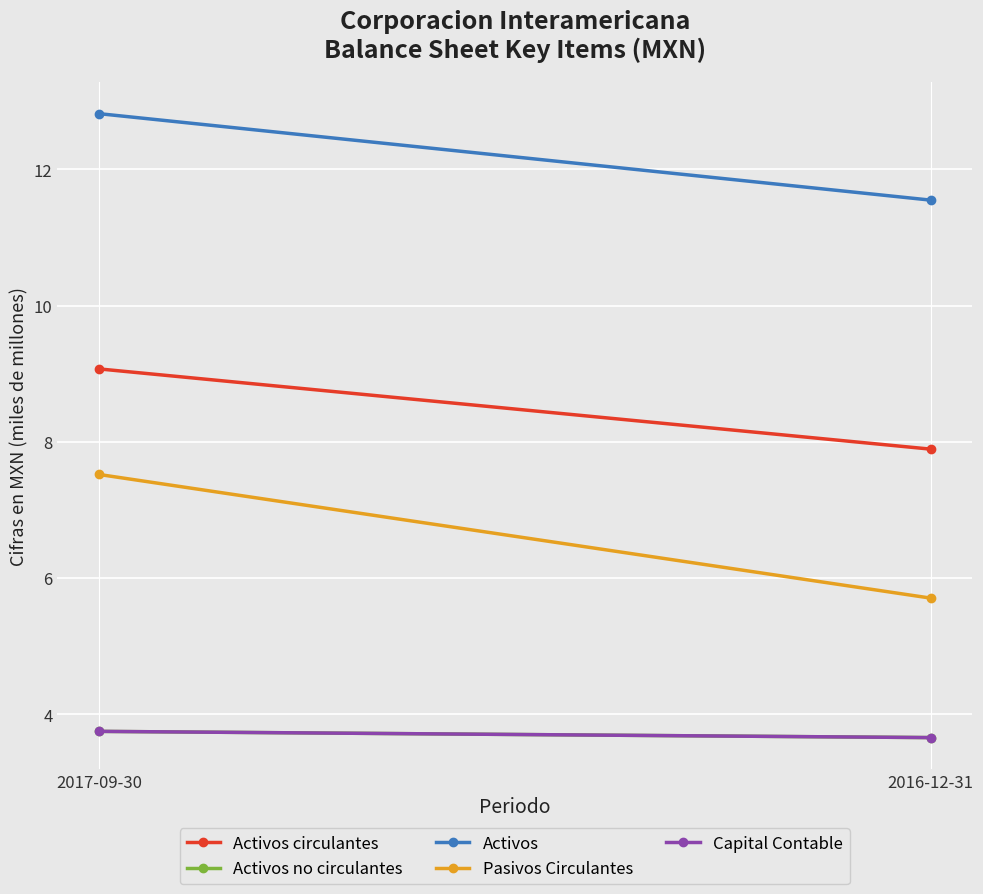

Where does the Activos series first go above 12?

2017-09-30